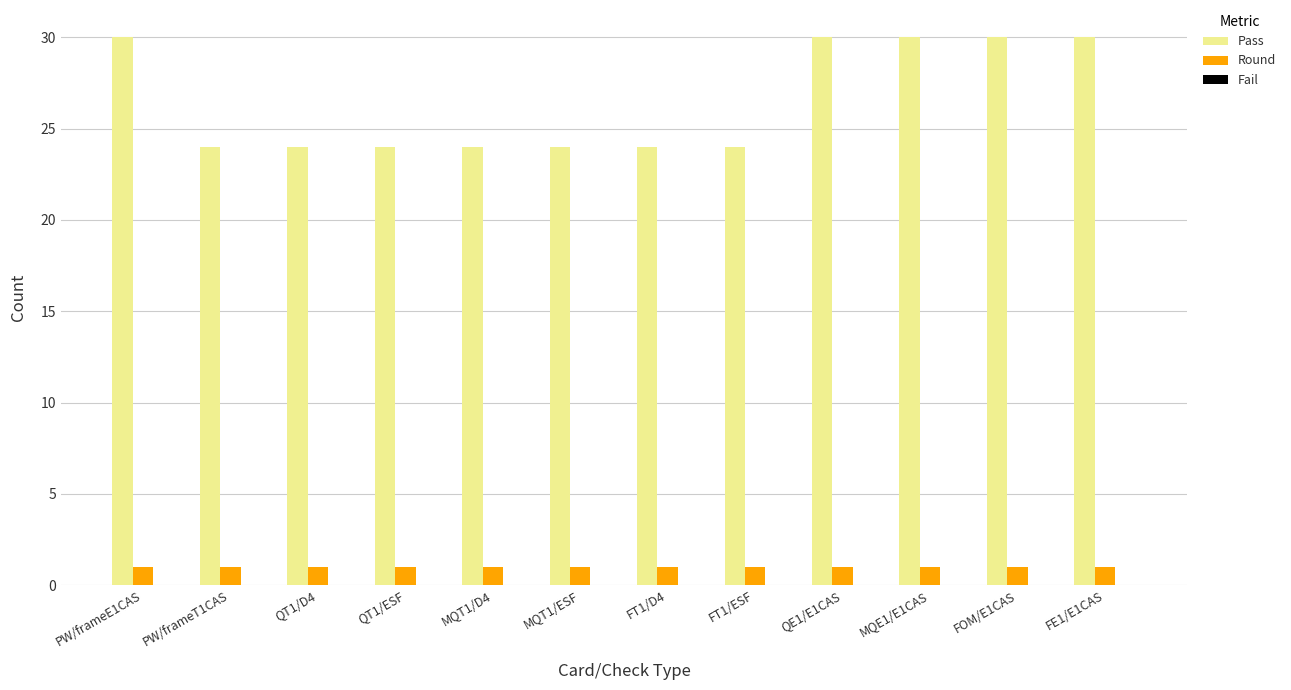

Which series has the largest total across all categories?

Pass